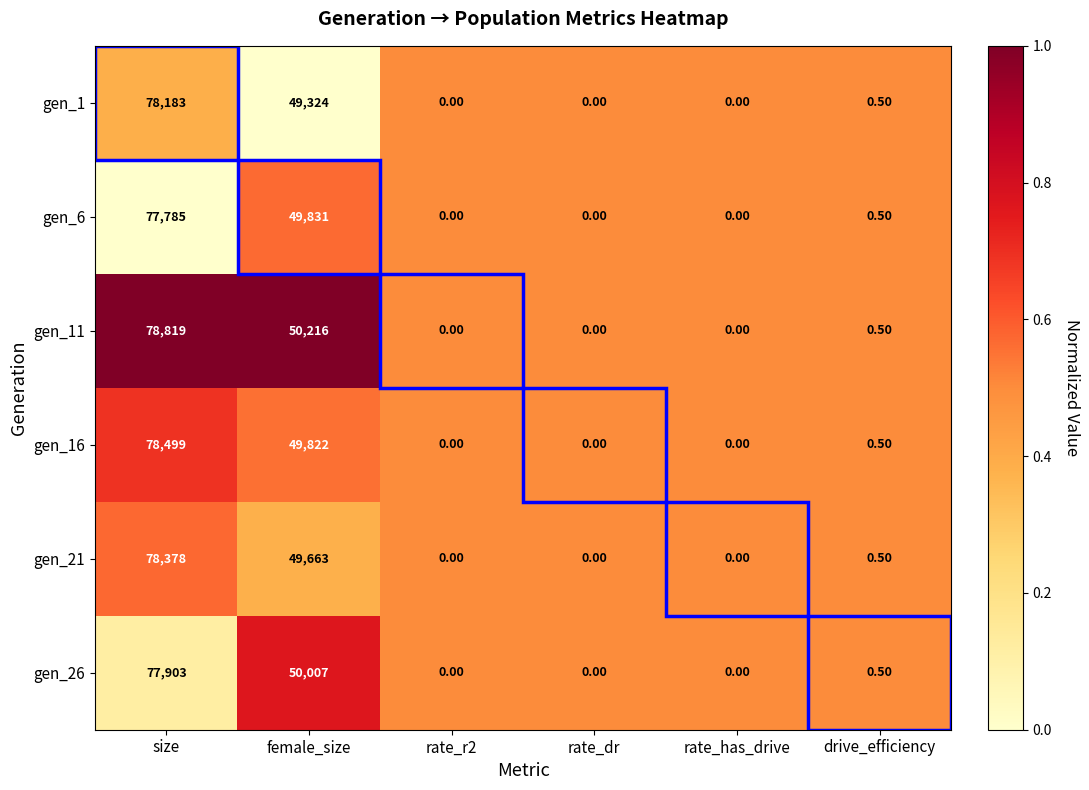

Which series has the largest total across all categories?

gen_11